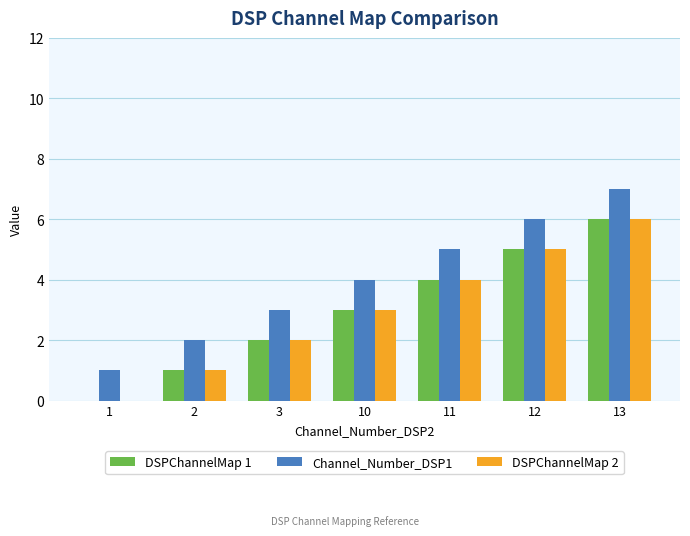

How many groups of bars are there?

7